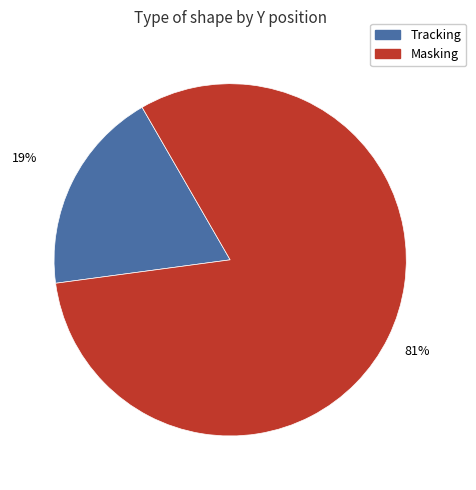

Is it true that Tracking is 19% of the pie?

True